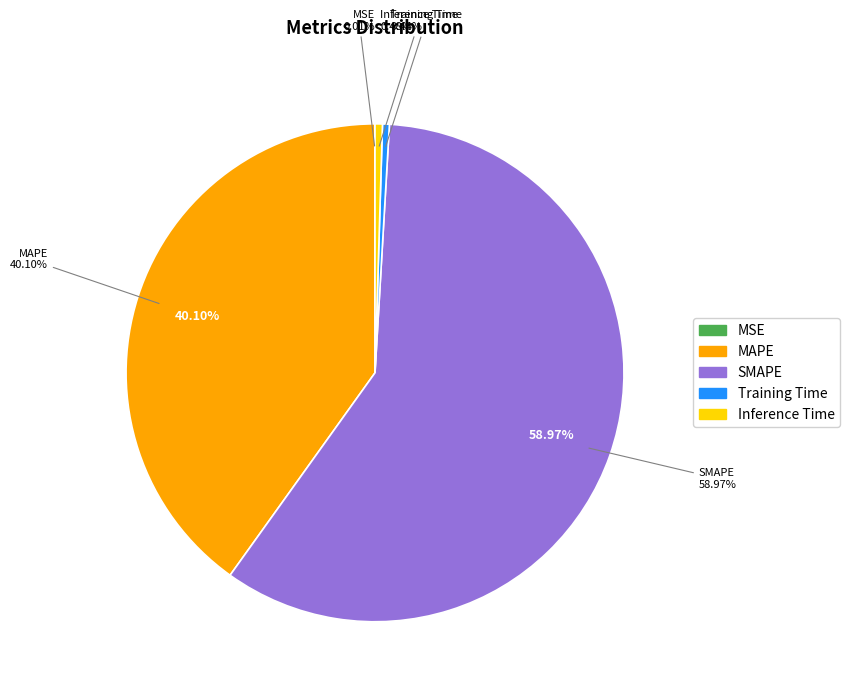

Which category has the biggest portion of the pie?

SMAPE